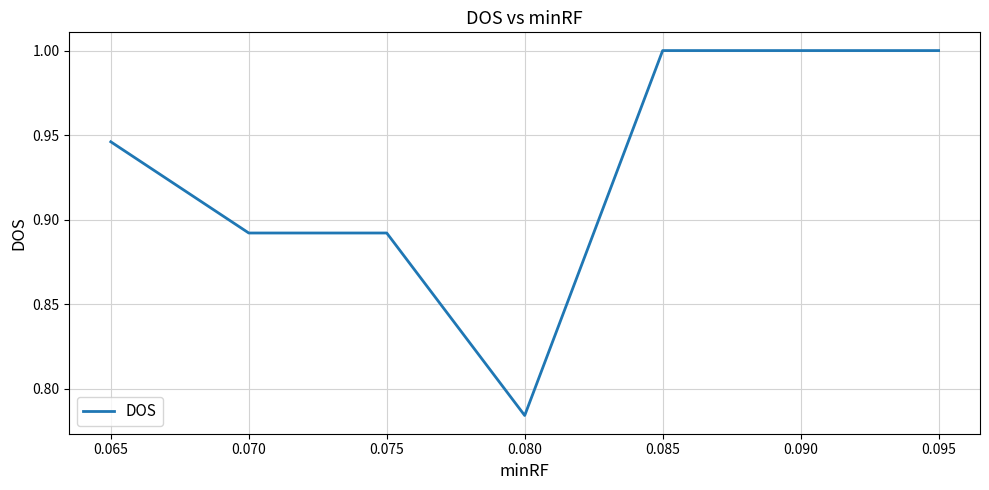

What is the difference between the second highest and minimum values?

0.2